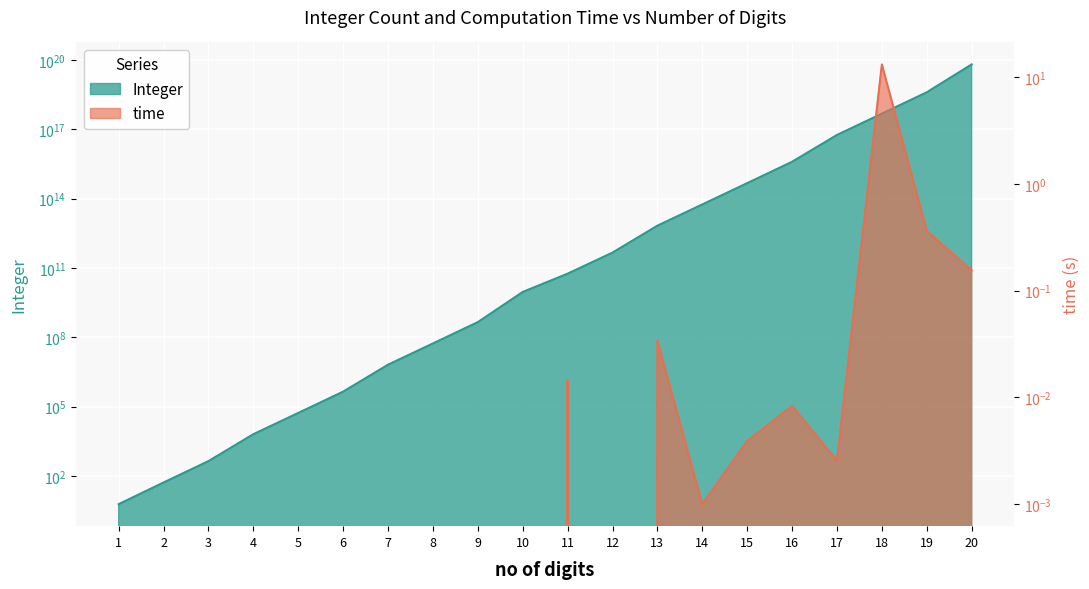

Which series has the largest total across all categories?

Integer